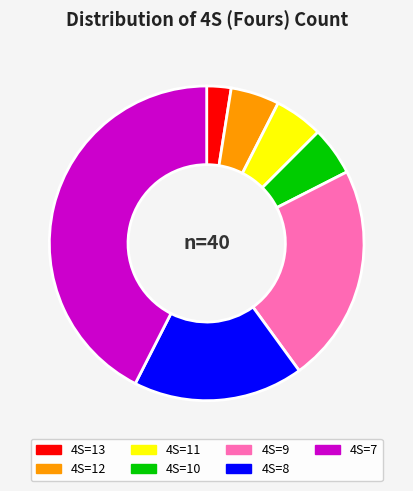

Does any single category account for the majority?

No